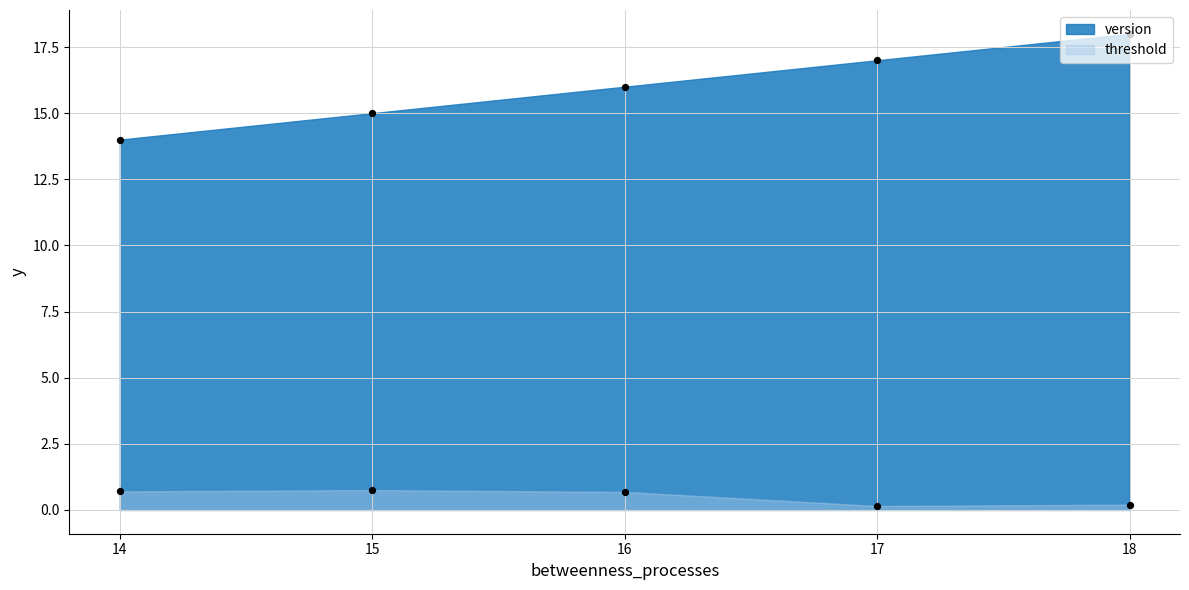

What are all the series names shown in the legend?

threshold, version